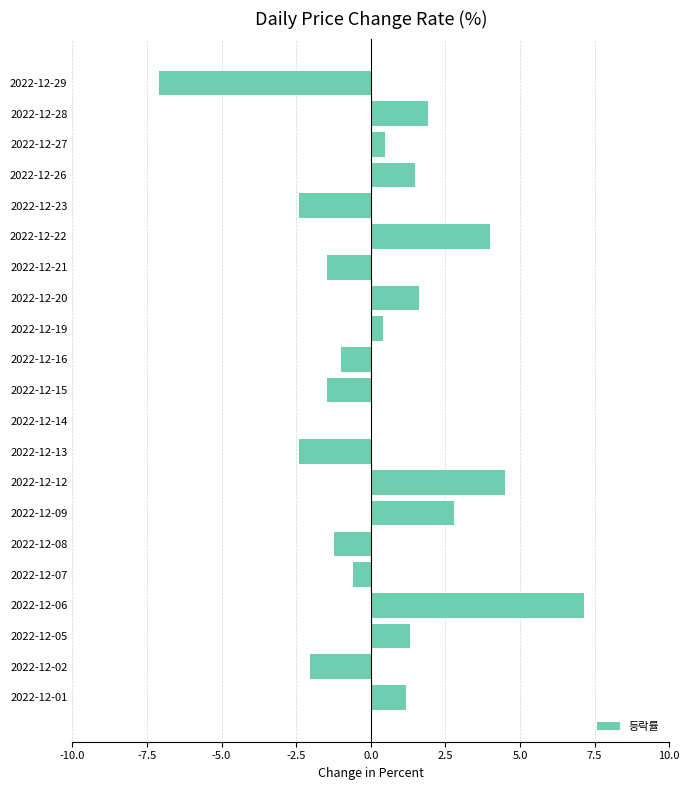

Read the value at 2022-12-08.

-1.2